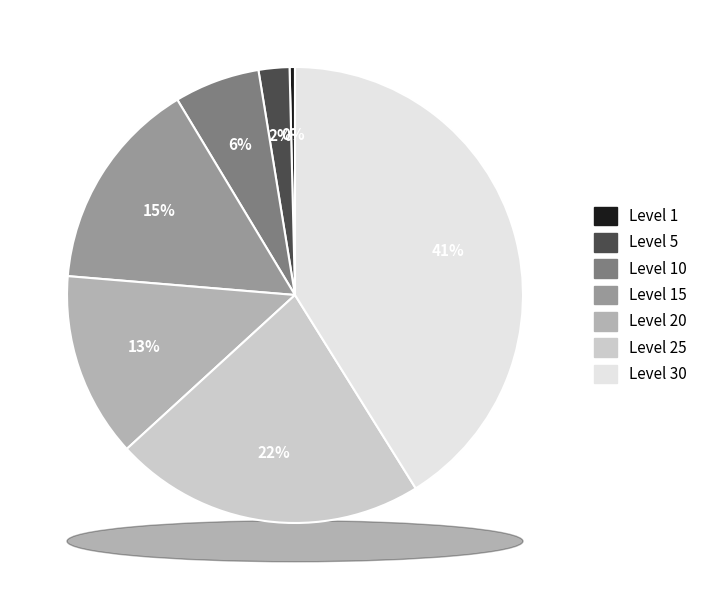

Does Level 5 represent more than half of the total?

No